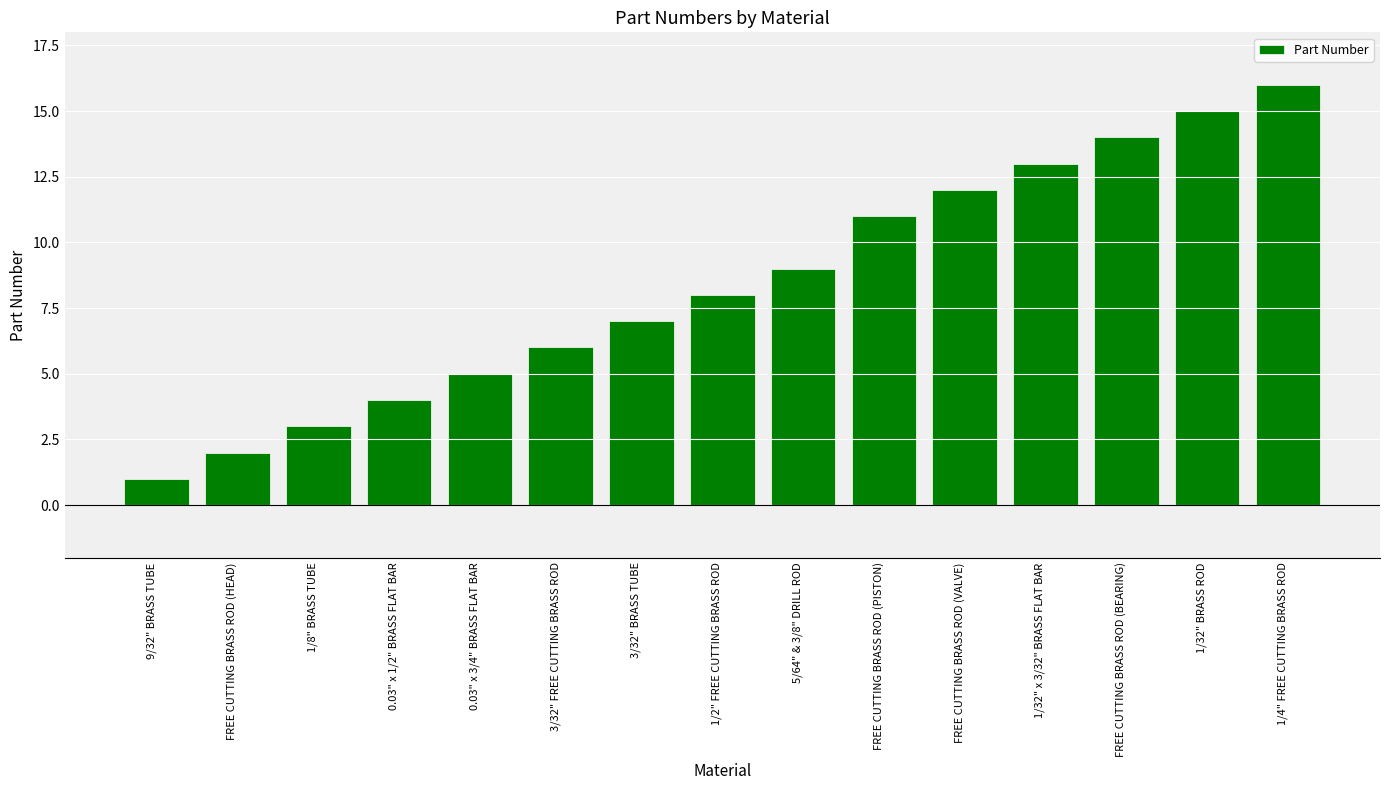

What is the change in value from 9/32" BRASS TUBE to 0.03" x 1/2" BRASS FLAT BAR?

+3